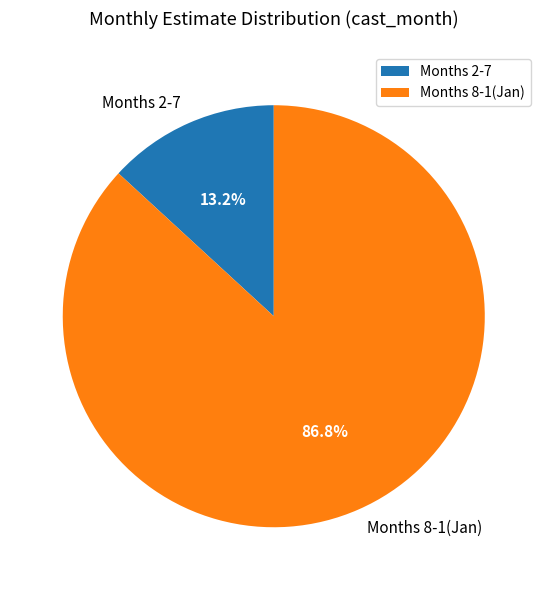

How much of the chart is everything except Months 8-1(Jan)?

13.2%